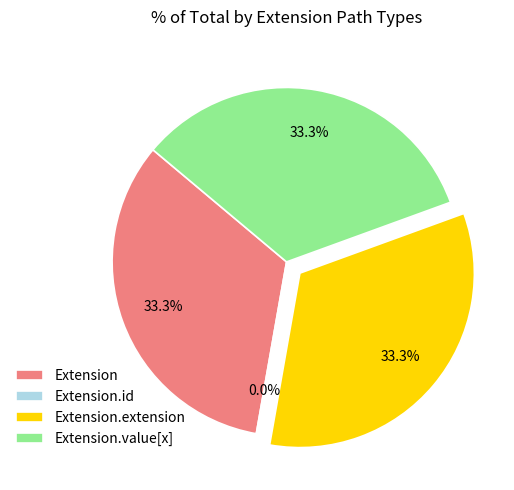

How many segments does this pie chart have?

4